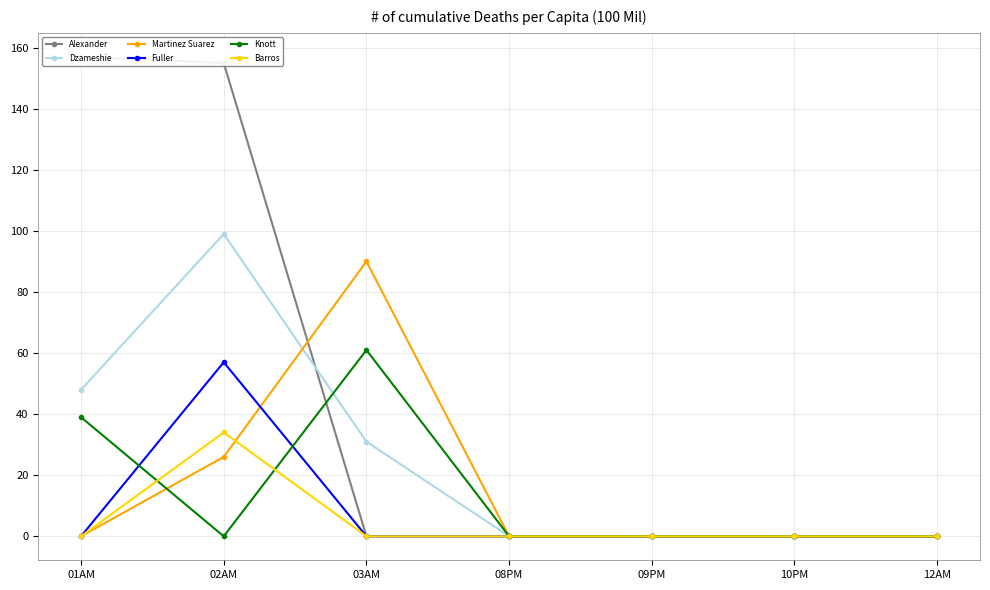

How many lines are shown in the chart?

6